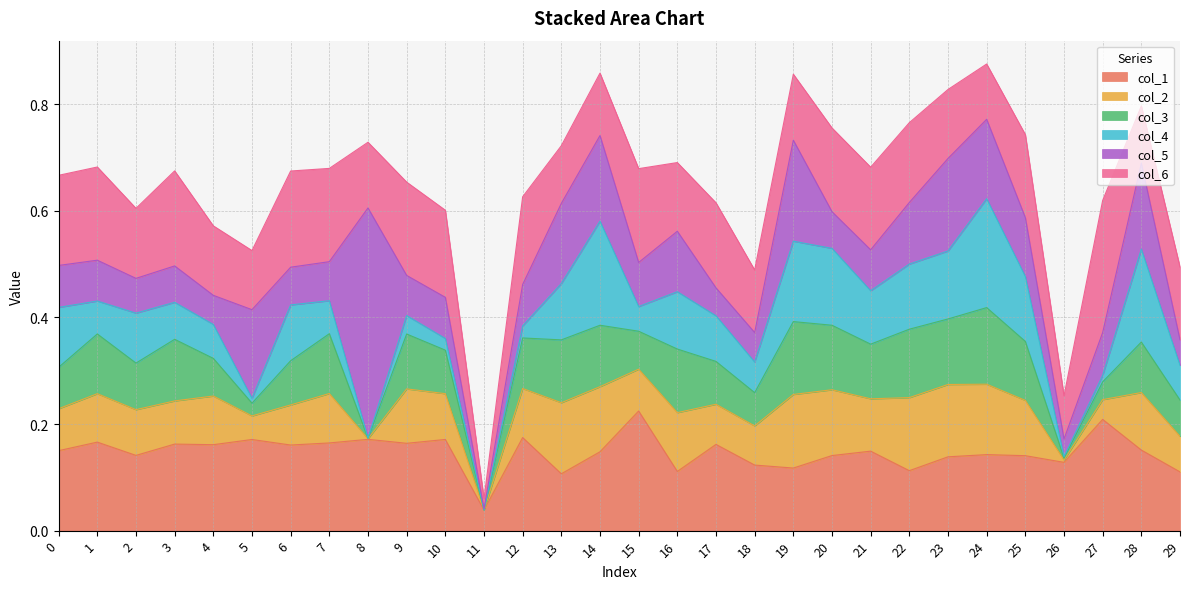

How many lines are shown in the chart?

6